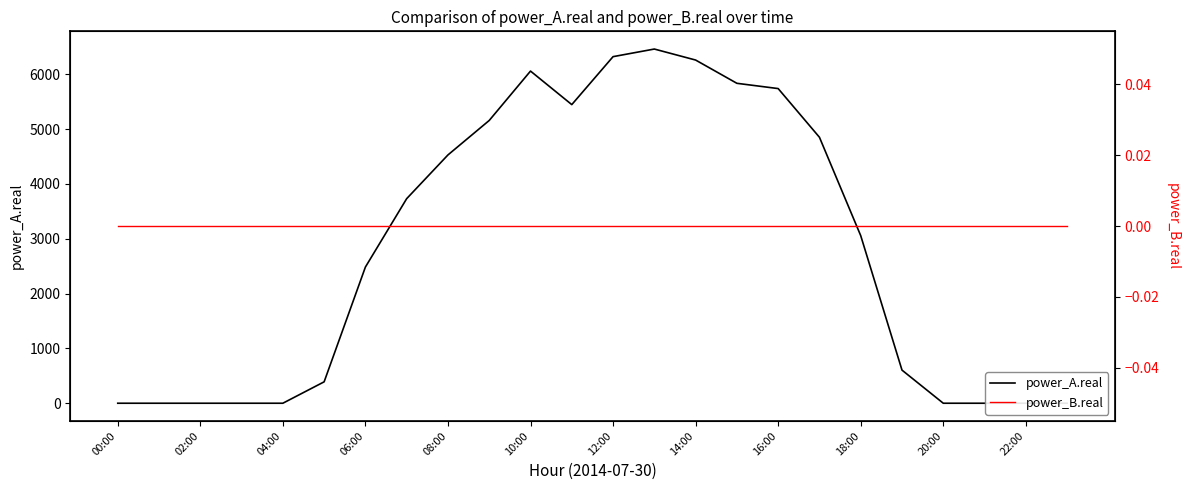

At how many categories does at least one series exceed 2303?

13